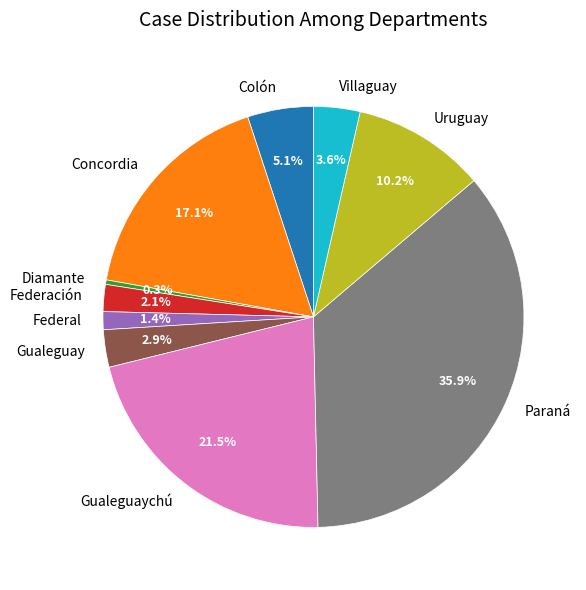

Rank the categories by value from highest to lowest.

Paraná, Gualeguaychú, Concordia, Uruguay, Colón, Villaguay, Gualeguay, Federación, Federal, Diamante